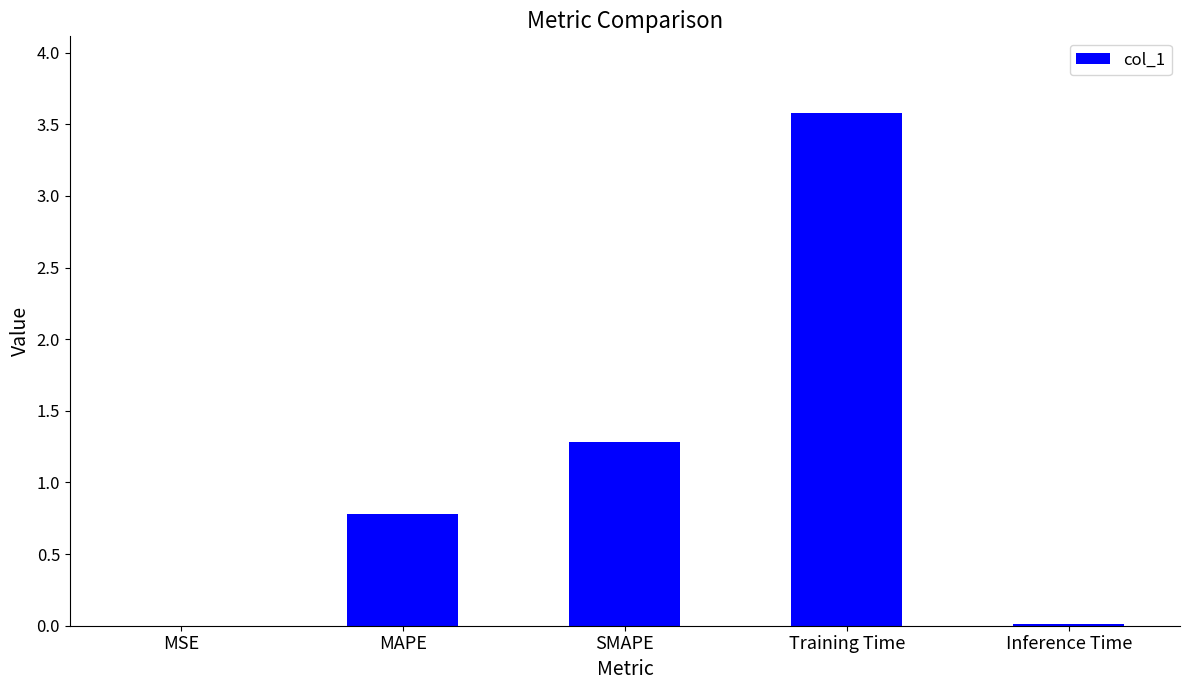

The value at SMAPE is 1.3. True or false?

True